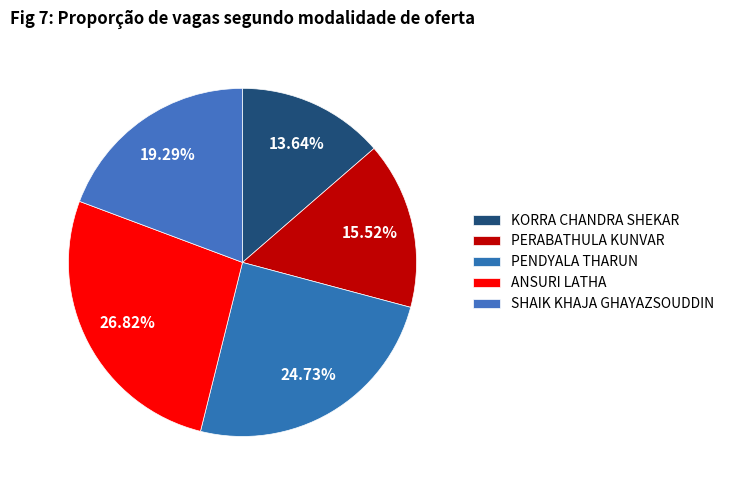

Do ANSURI LATHA and KORRA CHANDRA SHEKAR together represent more than half of the pie?

No